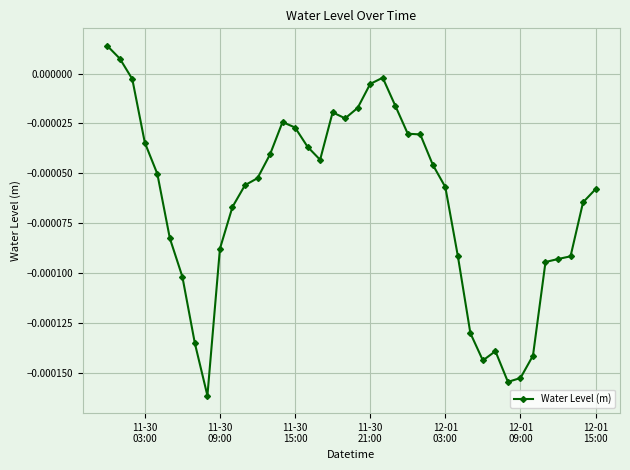

How many categories are shown in the chart?

40